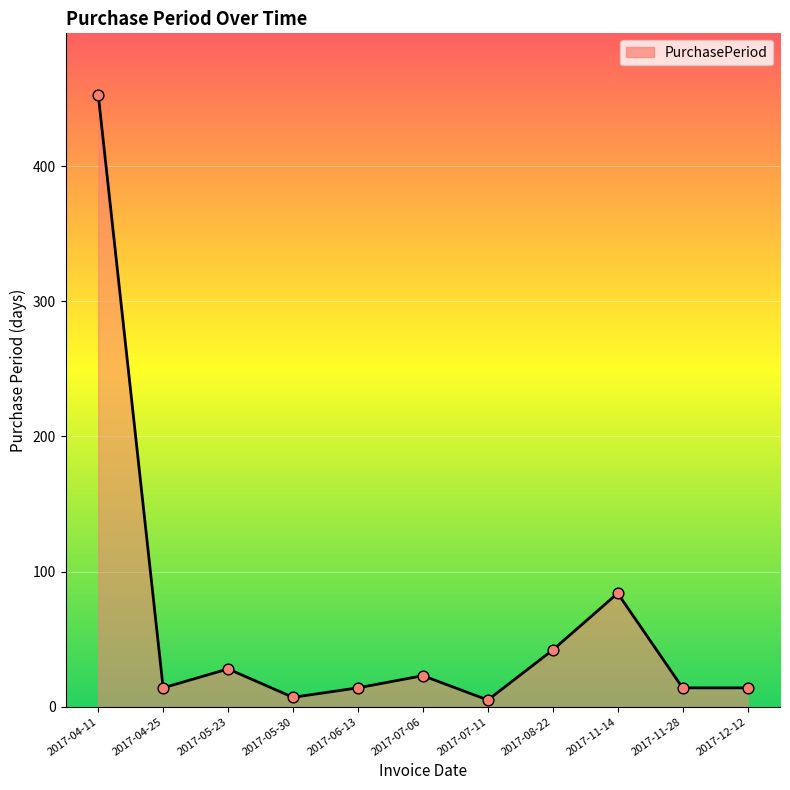

Approximately how many times larger is the value at 2017-04-11 compared to 2017-12-12?

32.4